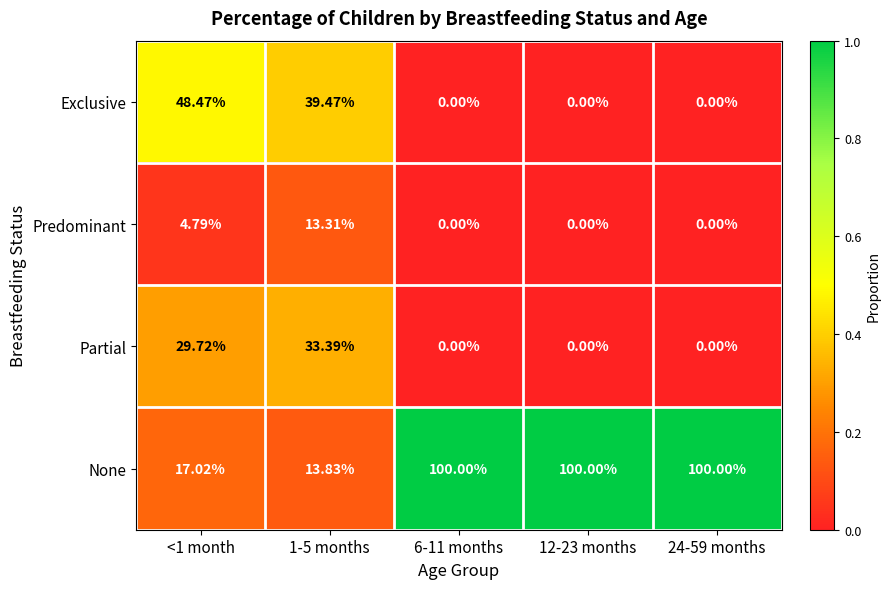

Rank the series by their maximum value, from highest to lowest.

None, Exclusive, Partial, Predominant